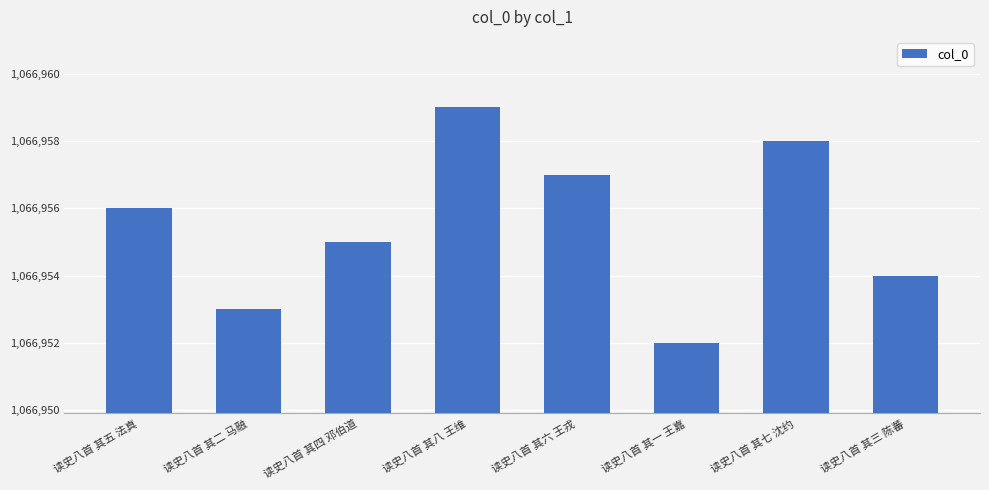

True or false: the data shows 1066954 at 读史八首 其三 陈蕃.

True